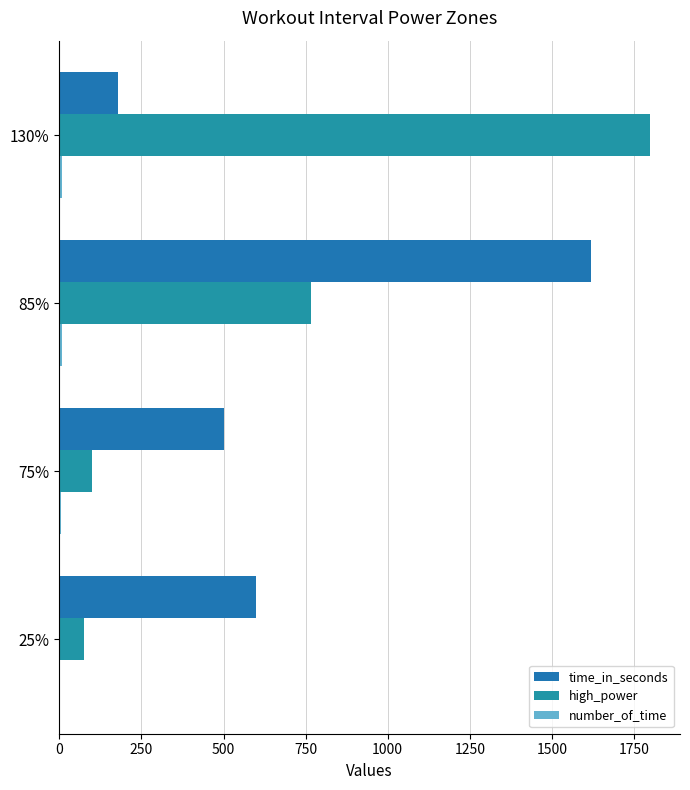

Count the number of categories in the chart.

4